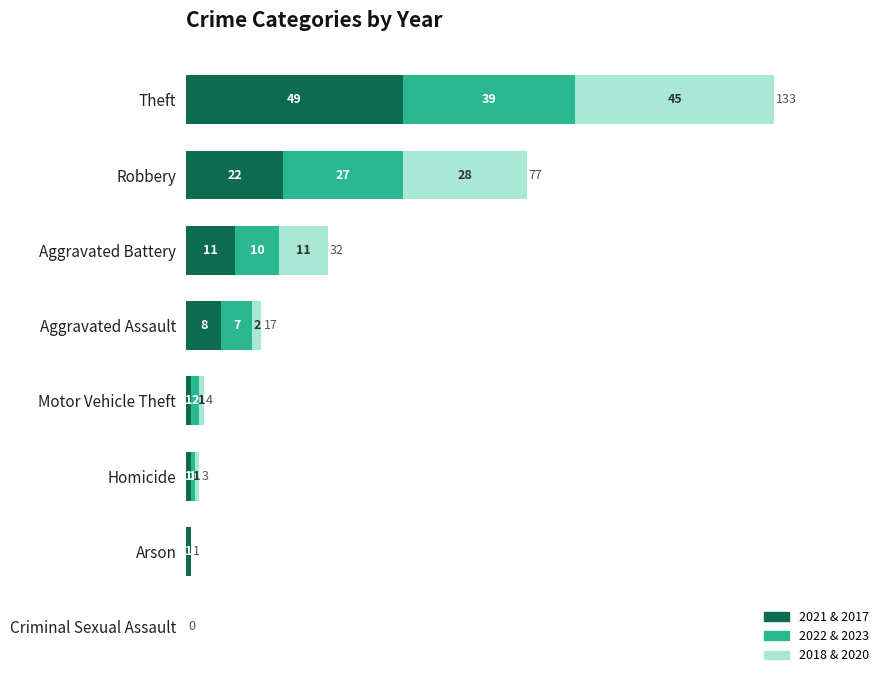

What is the total value across all series at Robbery?

77